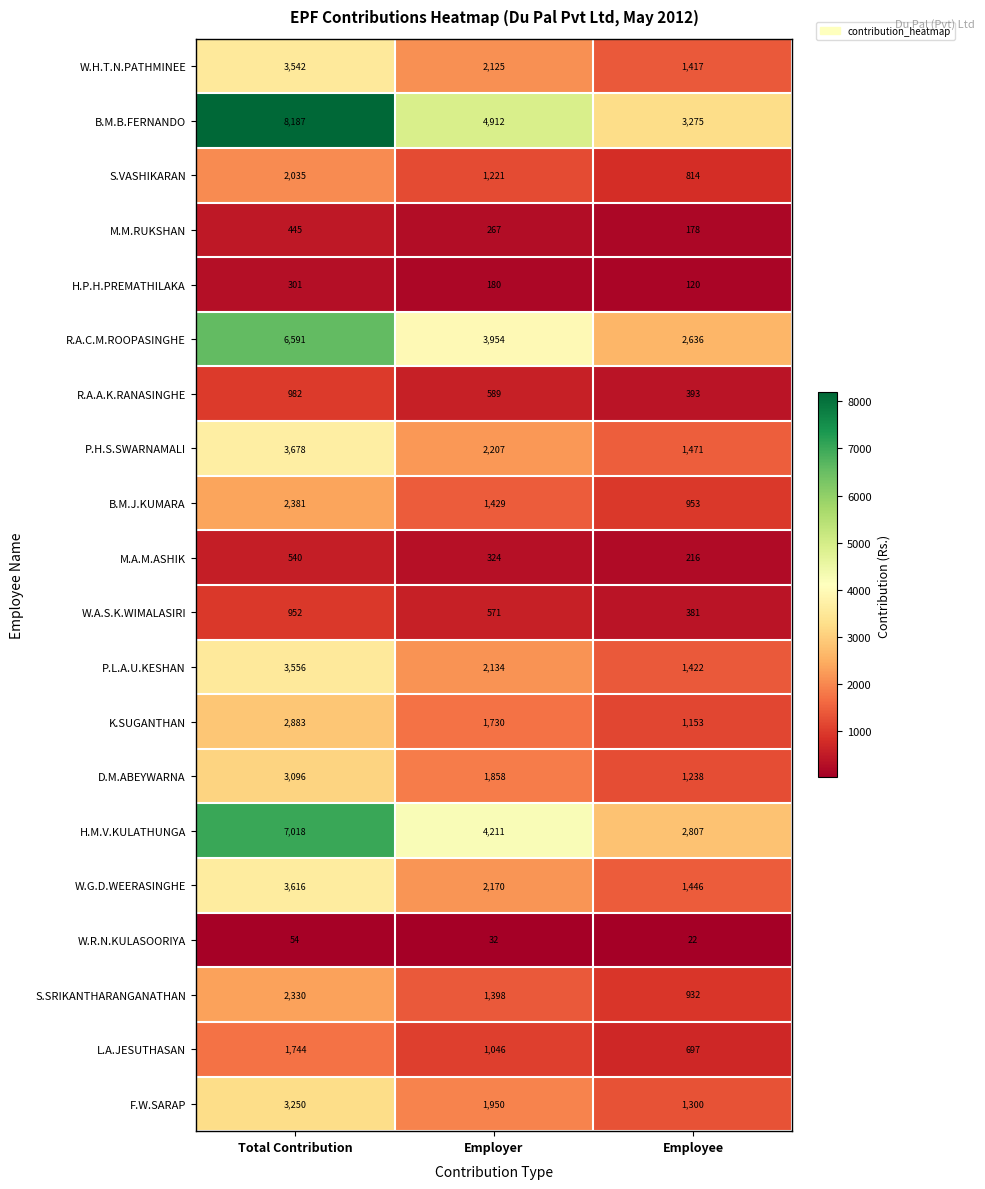

What is the difference between the W.H.T.N.PATHMINEE values at Total Contribution and Employer?

1417